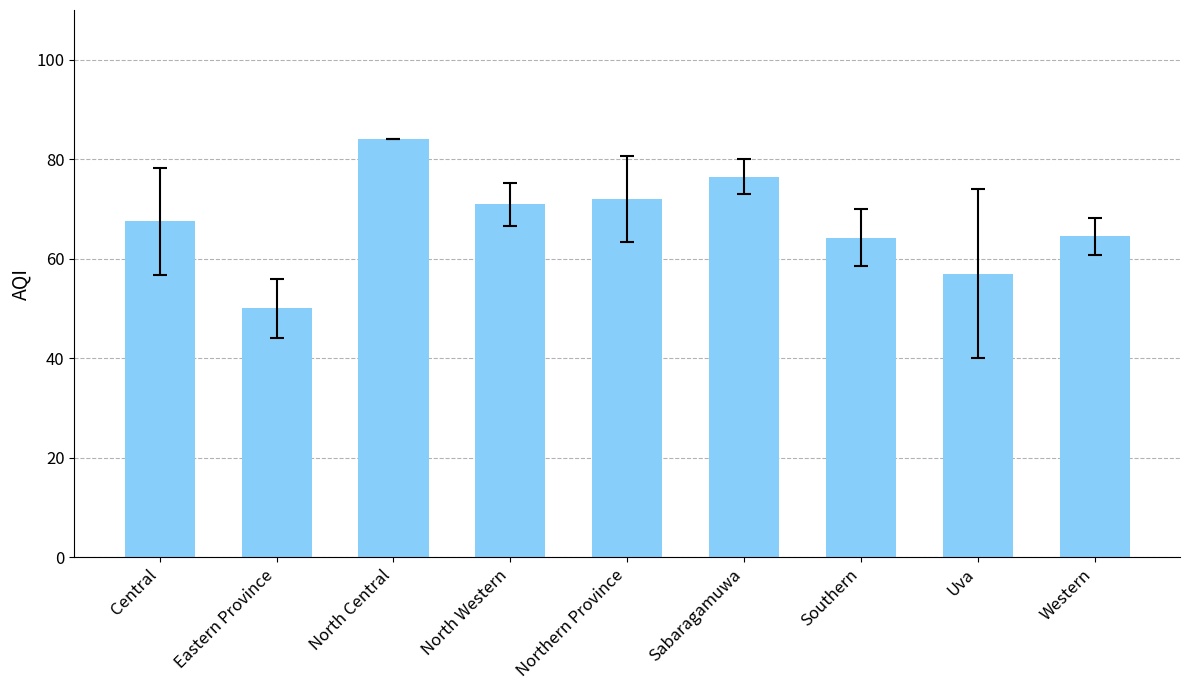

Does the chart contain any negative values?

No